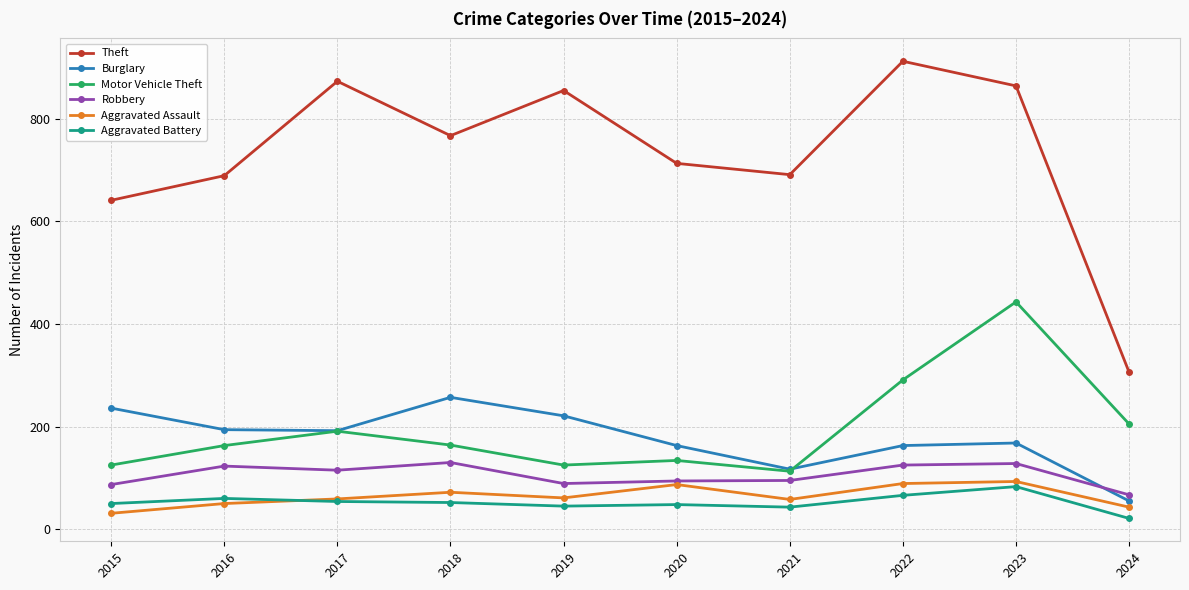

List the series in order of their peak value, highest first.

Theft, Motor Vehicle Theft, Burglary, Robbery, Aggravated Assault, Aggravated Battery